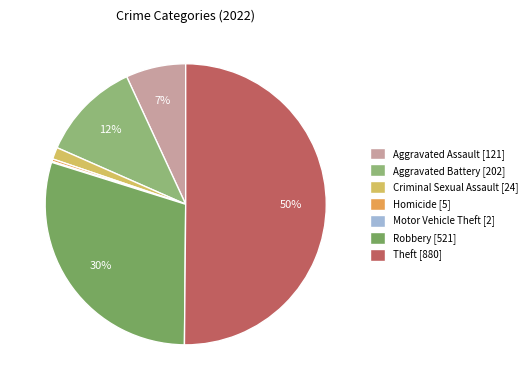

What portion of the pie excludes Aggravated Battery?

88.5%